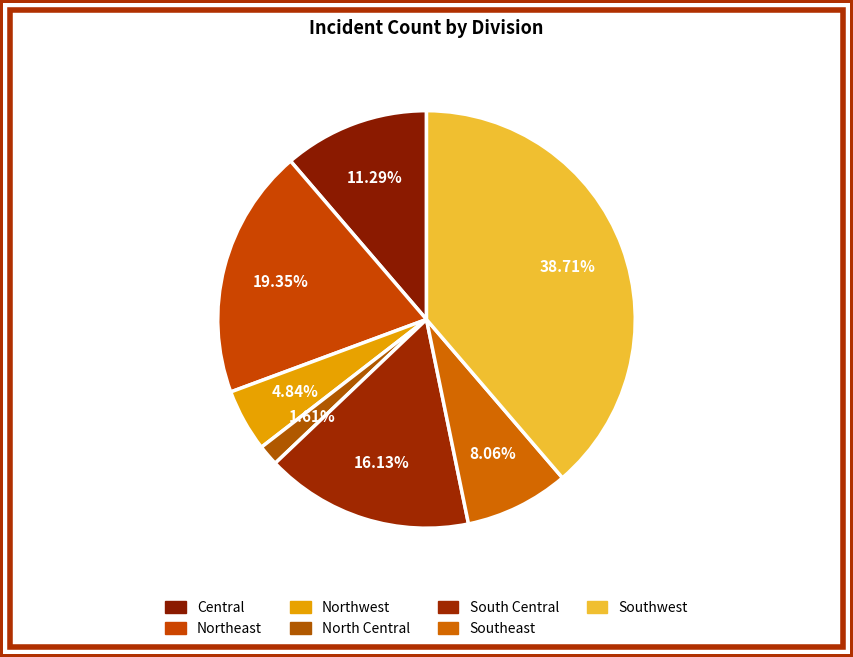

Count the number of slices in the pie.

7